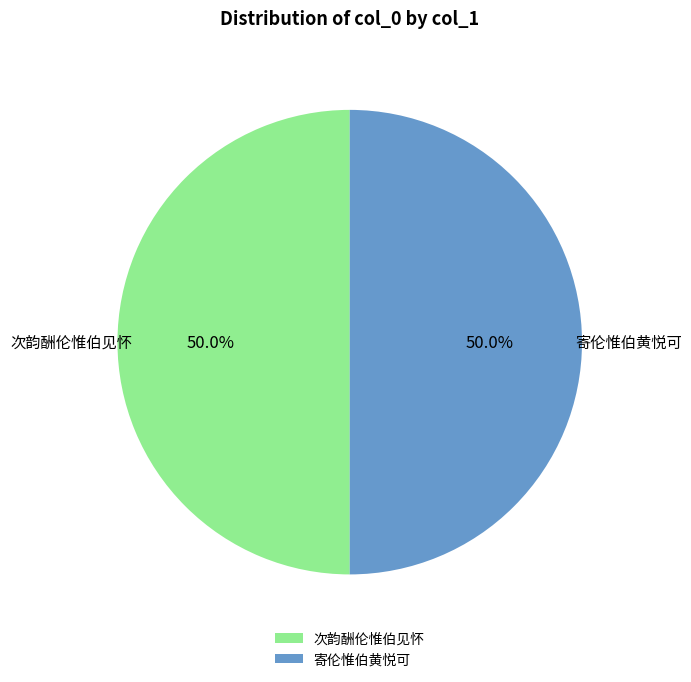

What is the total percentage of 次韵酬伦惟伯见怀 and 寄伦惟伯黄悦可?

100.0%